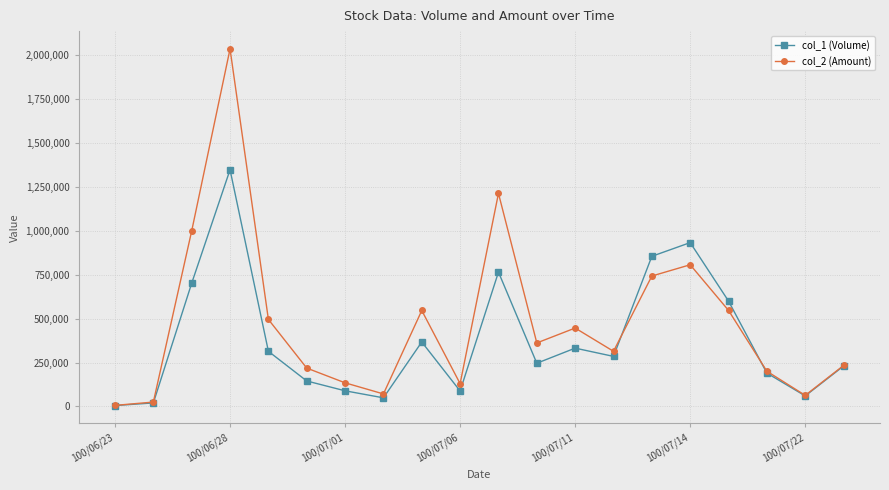

What is the greatest value displayed?

2035930